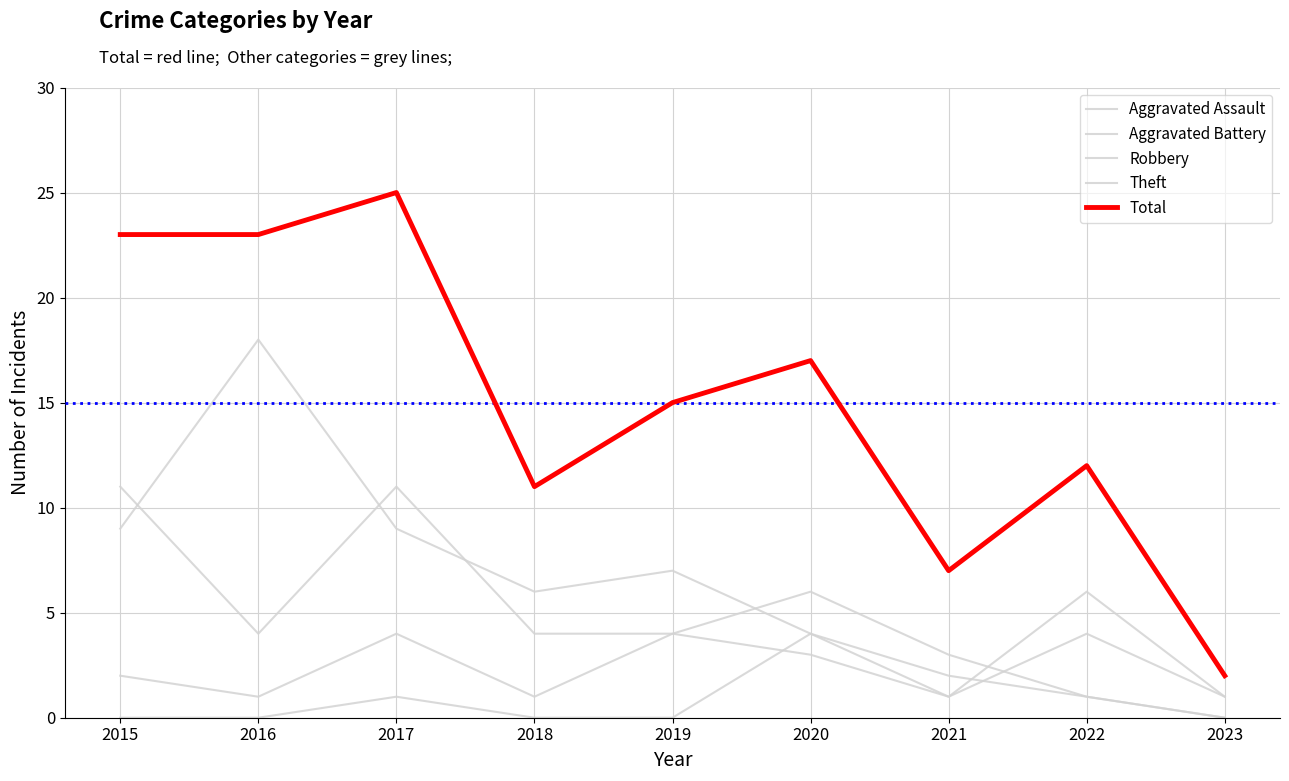

List the labels in order of Total value, largest first.

2017, 2015, 2016, 2020, 2019, 2022, 2018, 2021, 2023